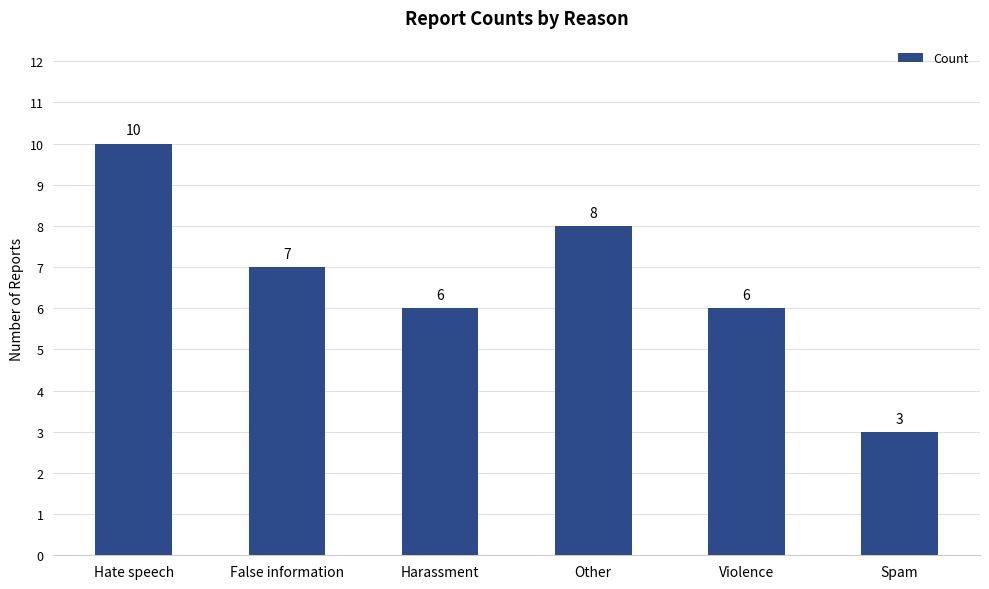

True or false: the data shows 2 at Harassment.

False